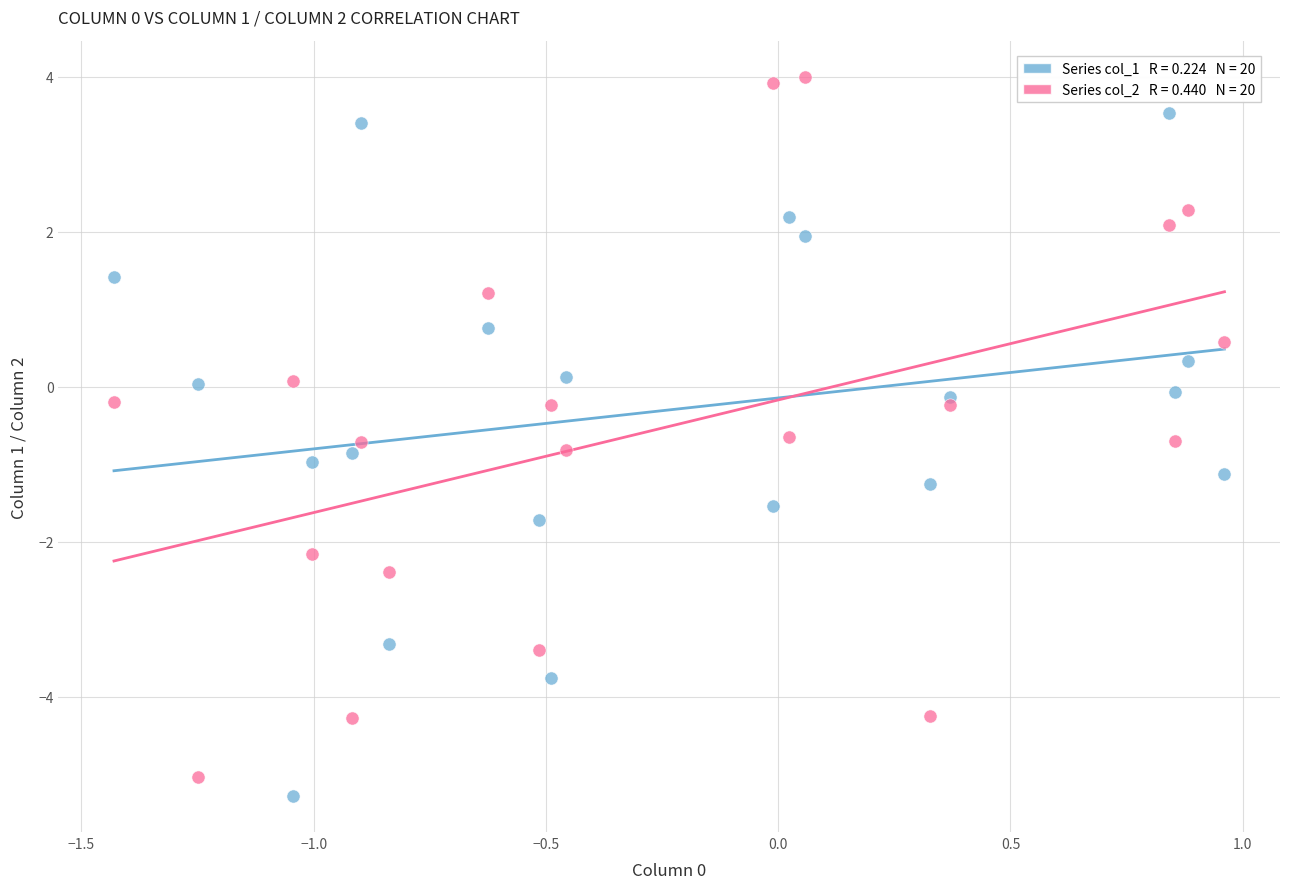

Across all data points, what is the range of Y values (max minus min)?

9.3